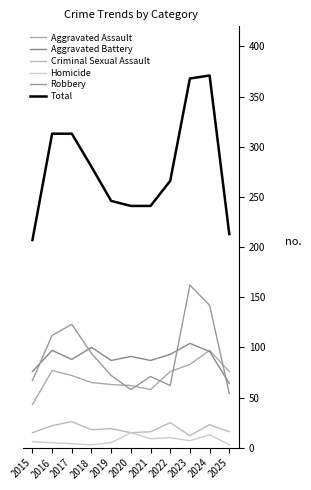

What is the sum of the Criminal Sexual Assault values at 2019 and 2018?

37